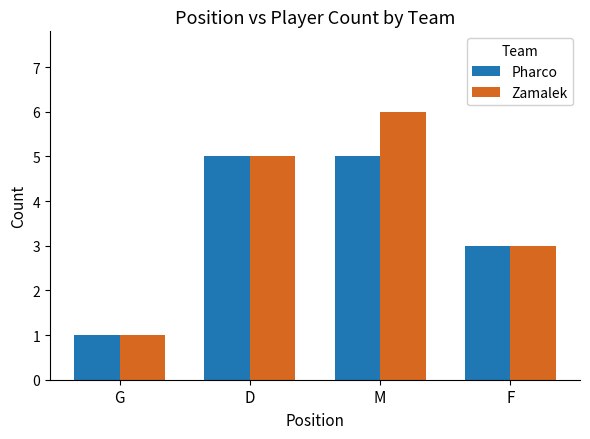

How many series are shown in this chart?

2